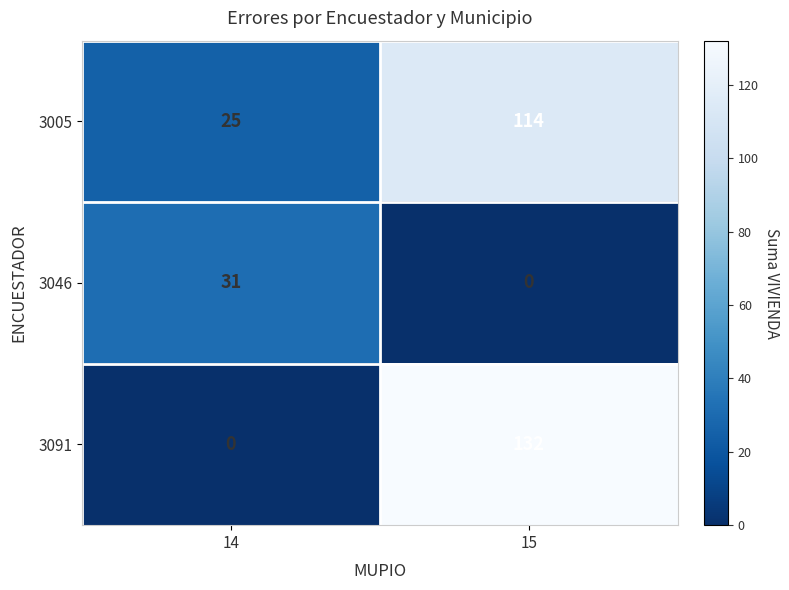

Which series has the largest total across all categories?

3005